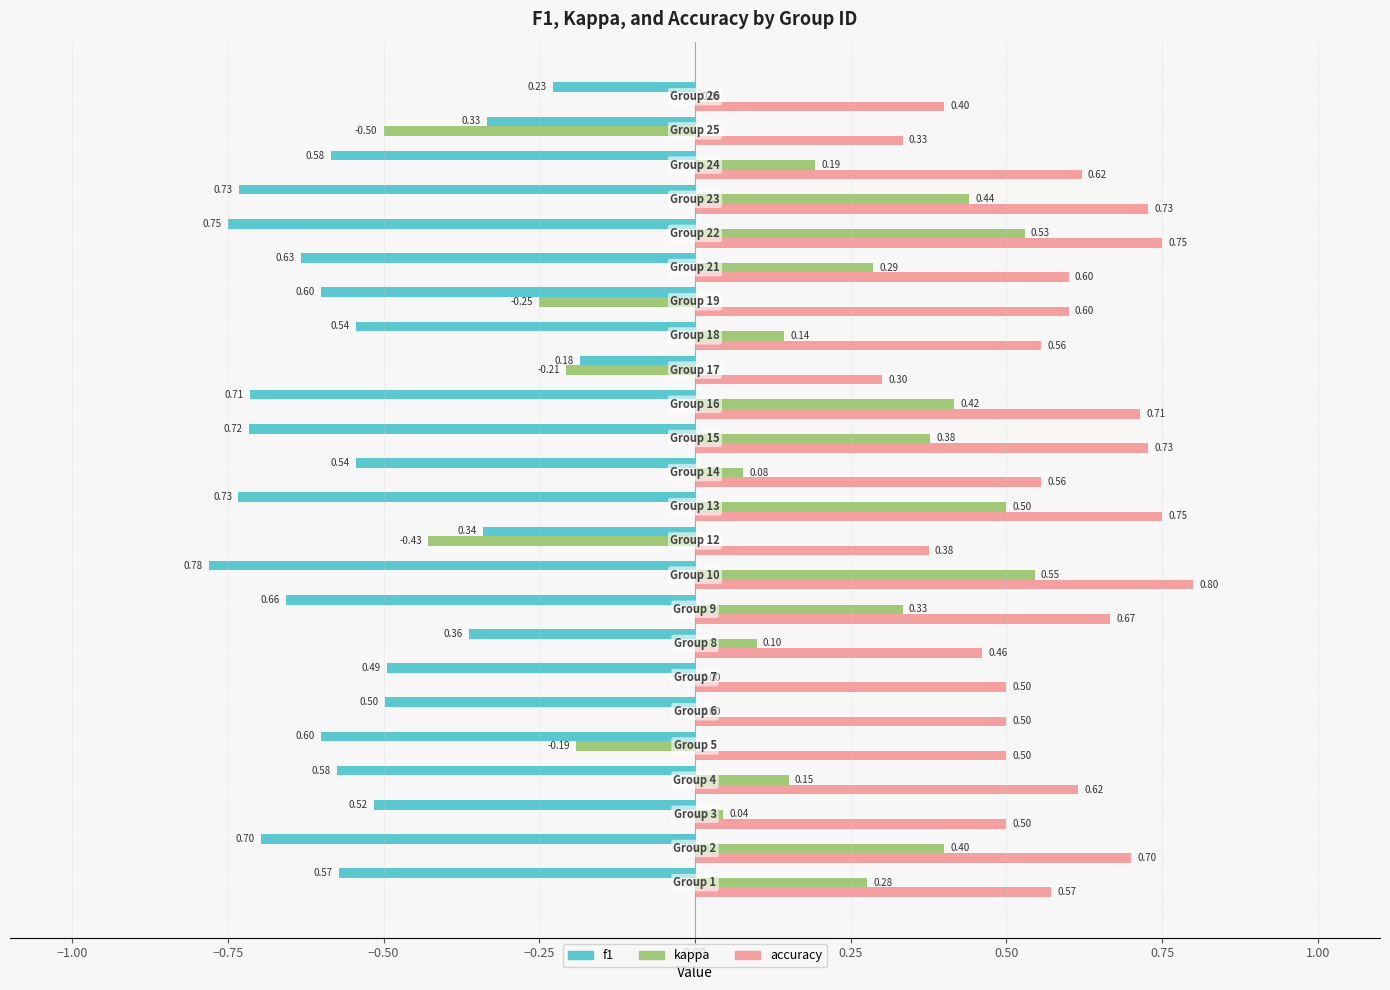

What is the sum of all accuracy values?

13.8